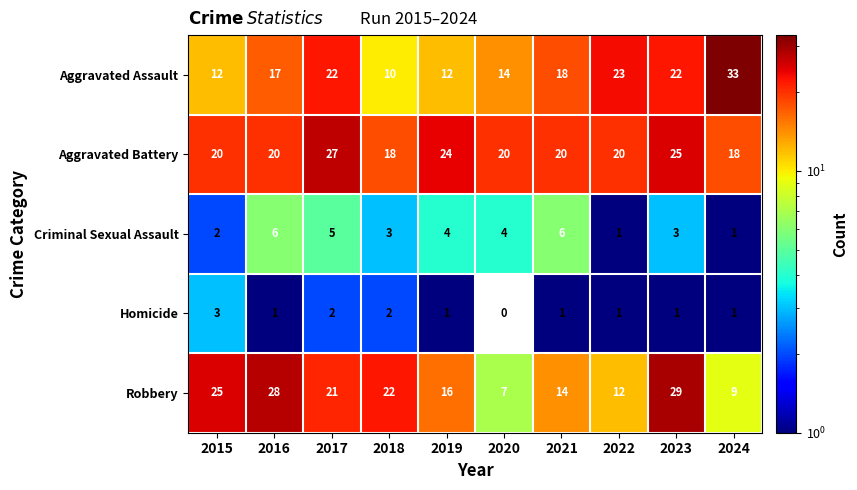

List the series in order of their peak value, lowest first.

Homicide, Criminal Sexual Assault, Aggravated Battery, Robbery, Aggravated Assault